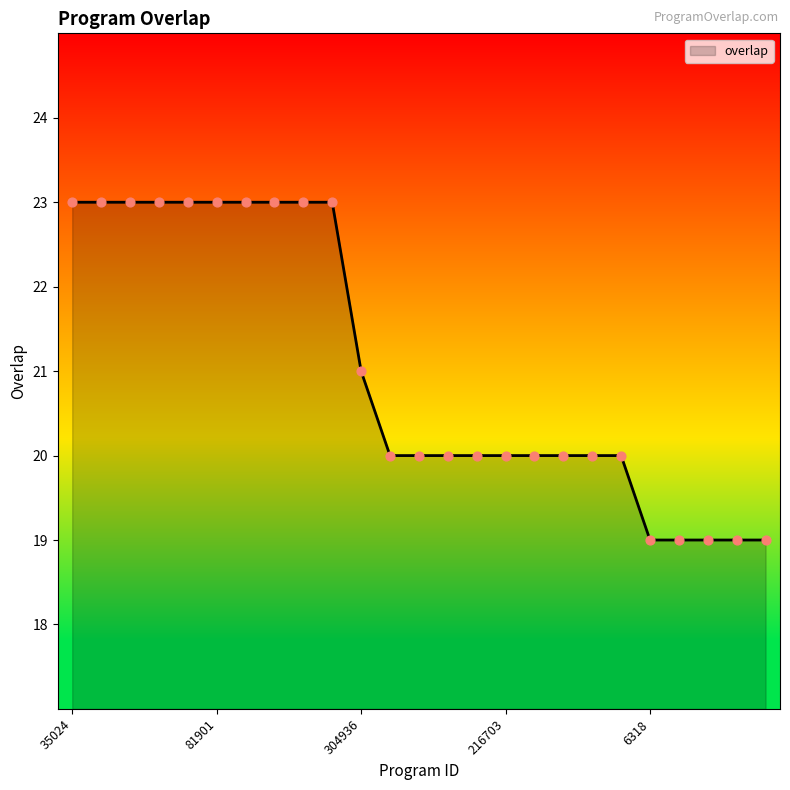

What is the greatest value displayed?

23